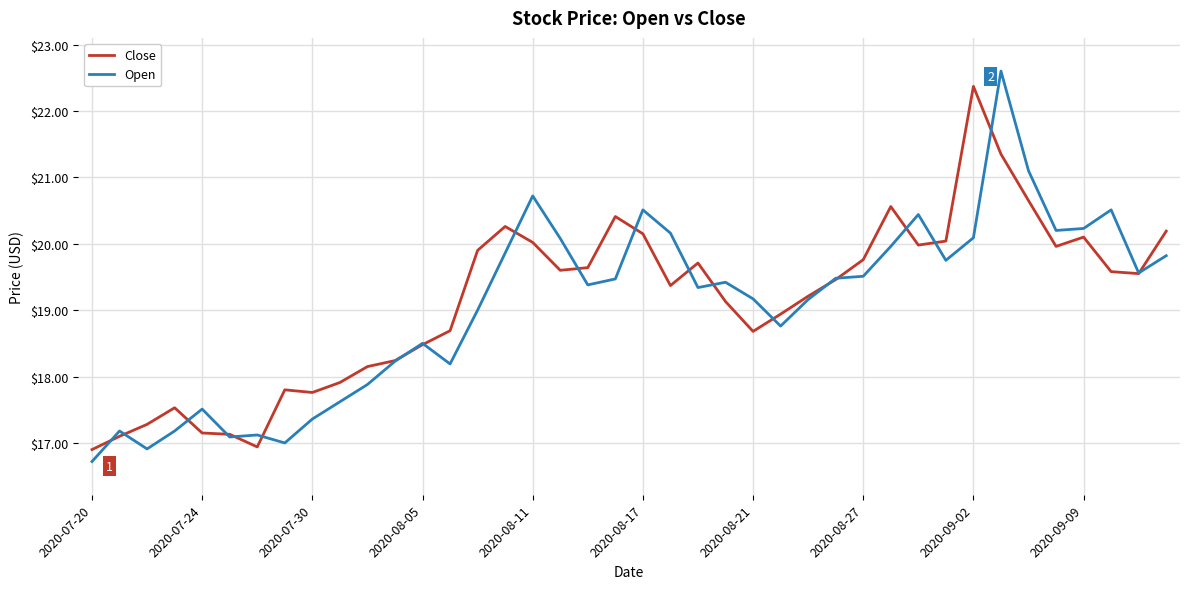

What is the minimum value shown in the chart?

16.7